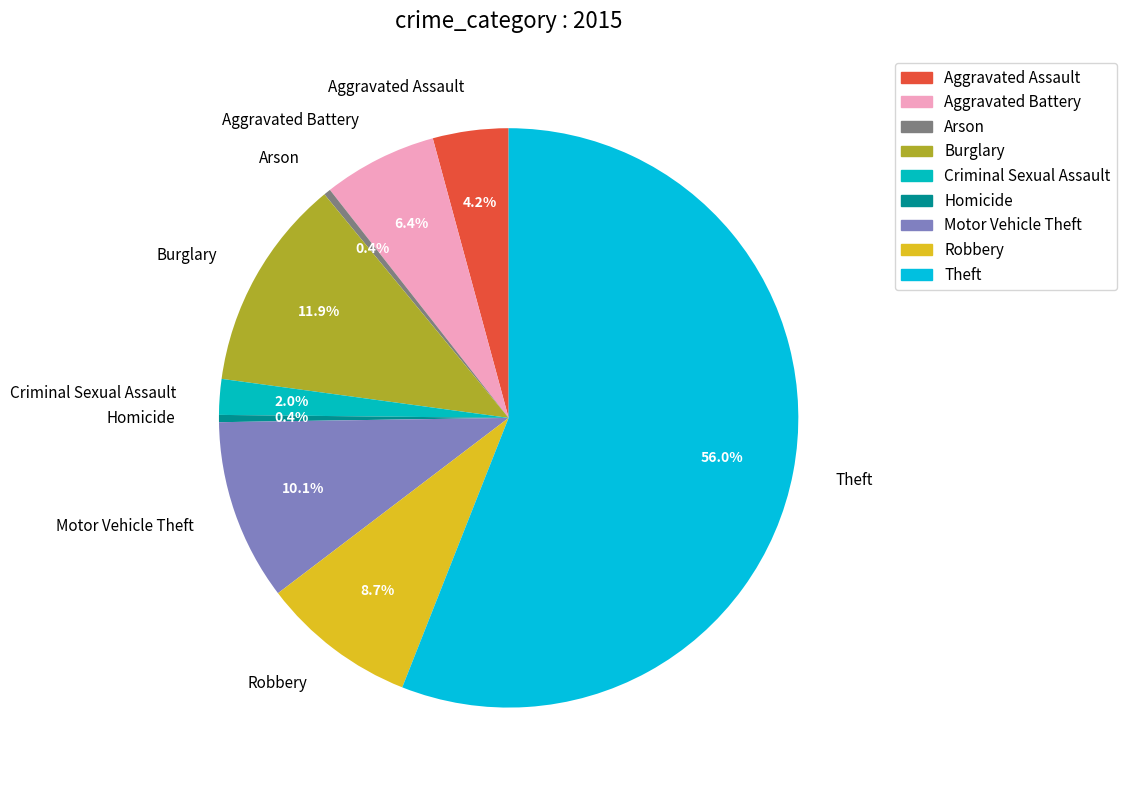

To the nearest percent, what is the combined percentage of Theft and Arson?

56%